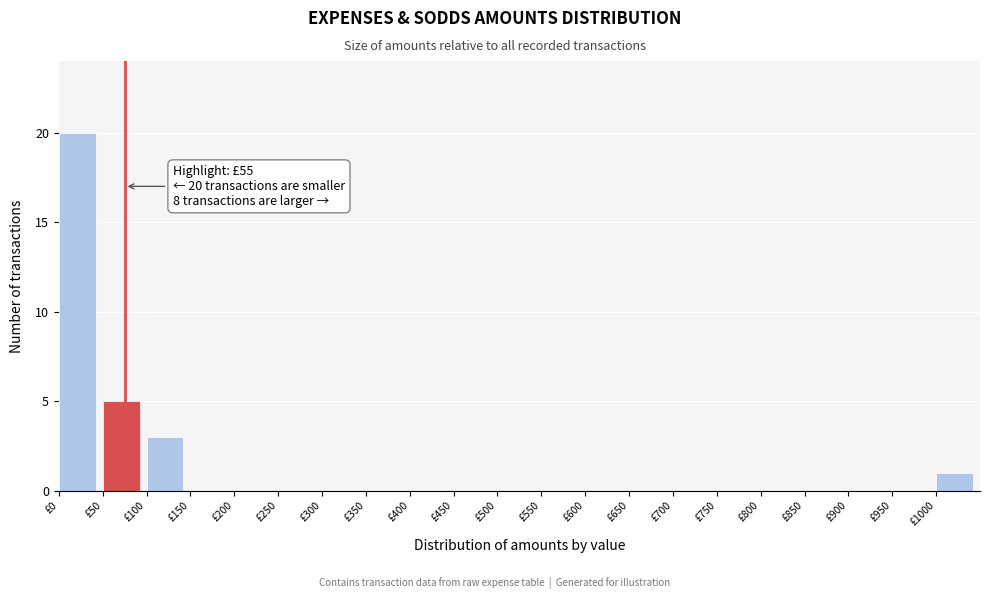

Over which range of the x-axis is the bar tallest?

0 to 50